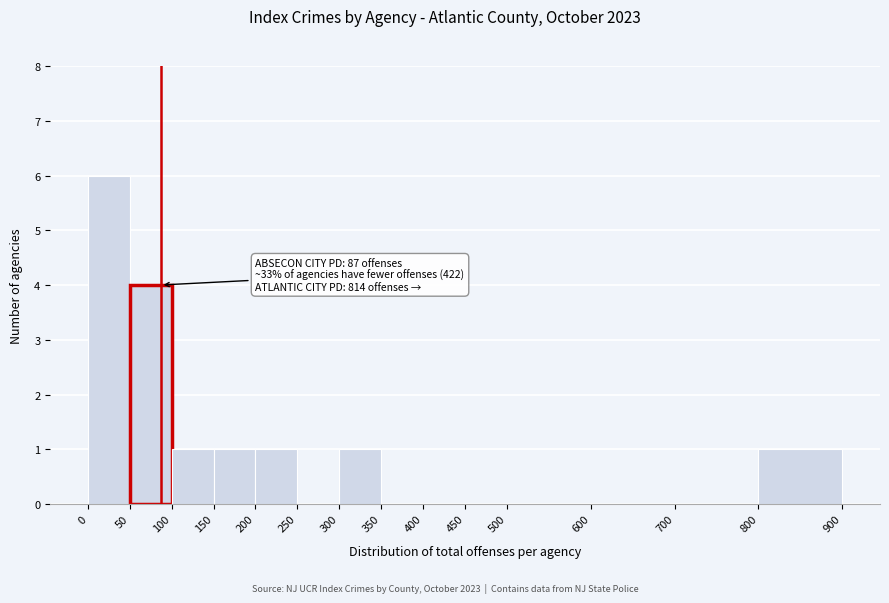

Over which range of the x-axis is the bar tallest?

0 to 50